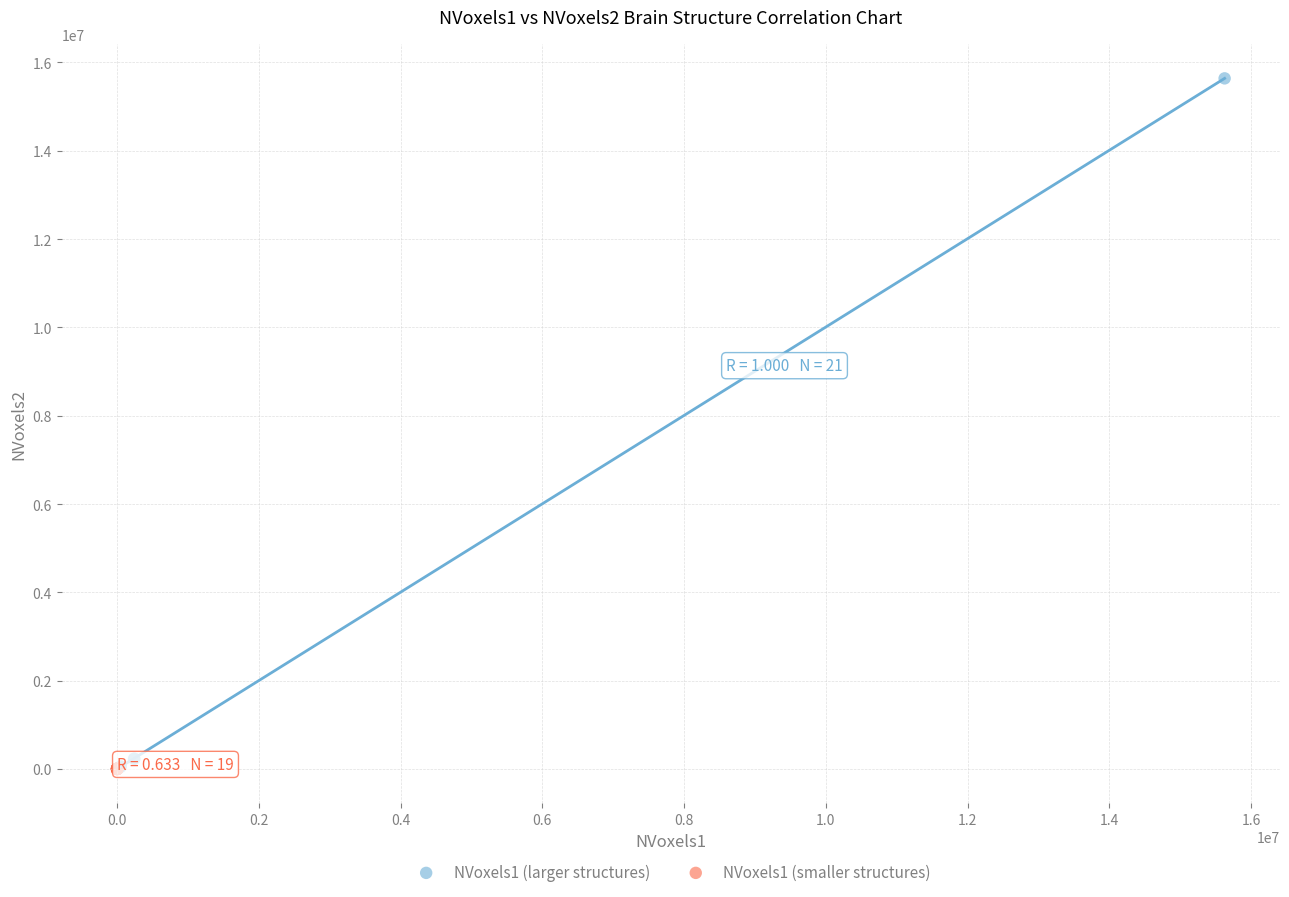

Which series has the widest spread of Y values?

NVoxels1 (larger structures)